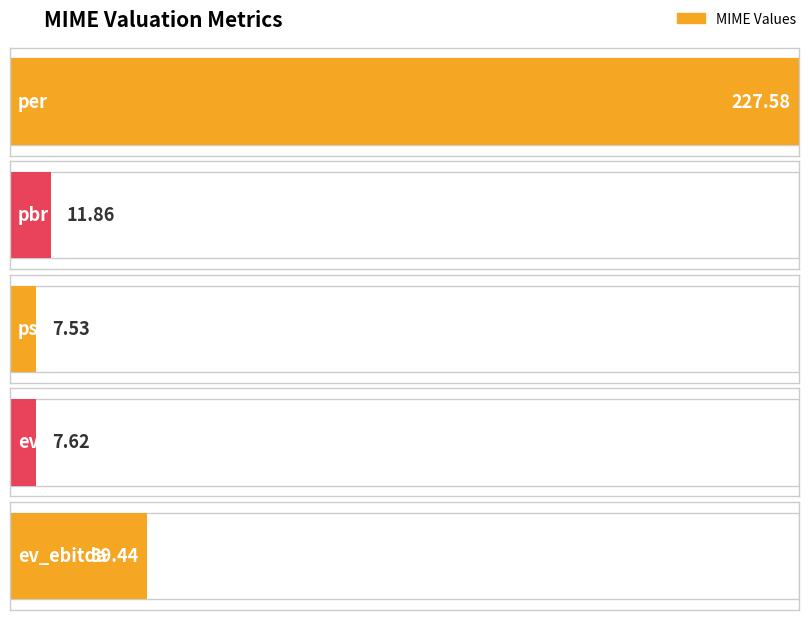

Where is the data nearest to the value 117?

ev_ebitda